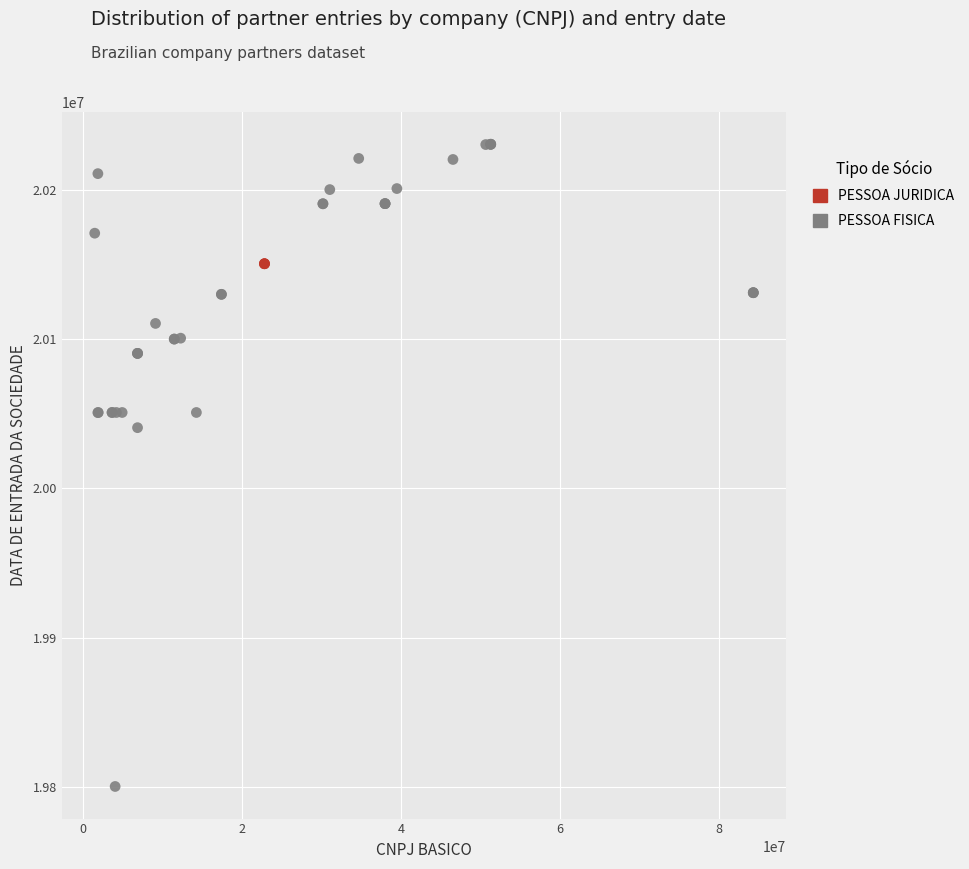

Which series contains the lowest Y value?

PESSOA FISICA